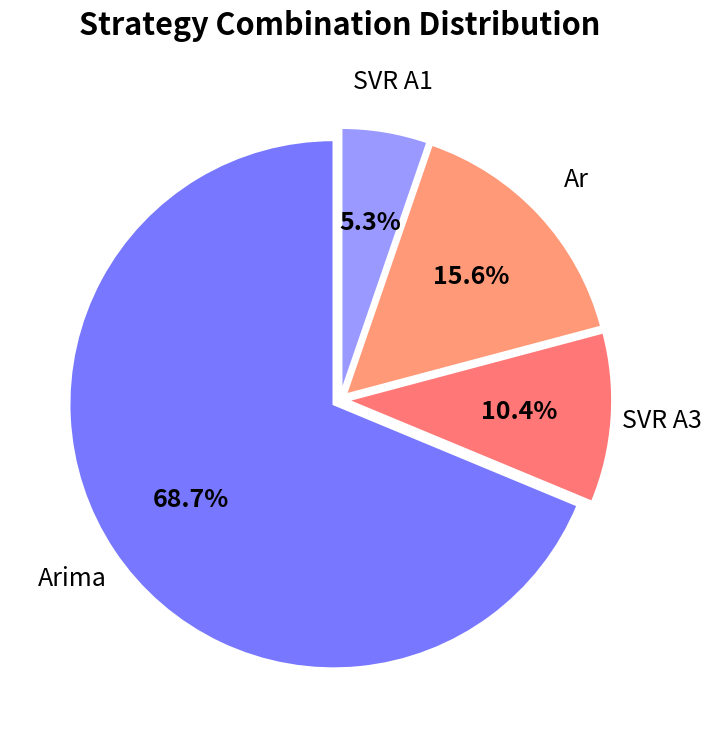

How much of the chart is everything except Ar?

84.4%